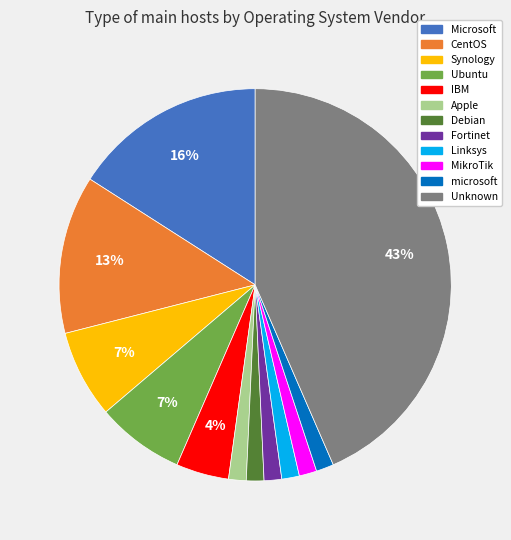

To the nearest percent, what is the average slice percentage?

8%